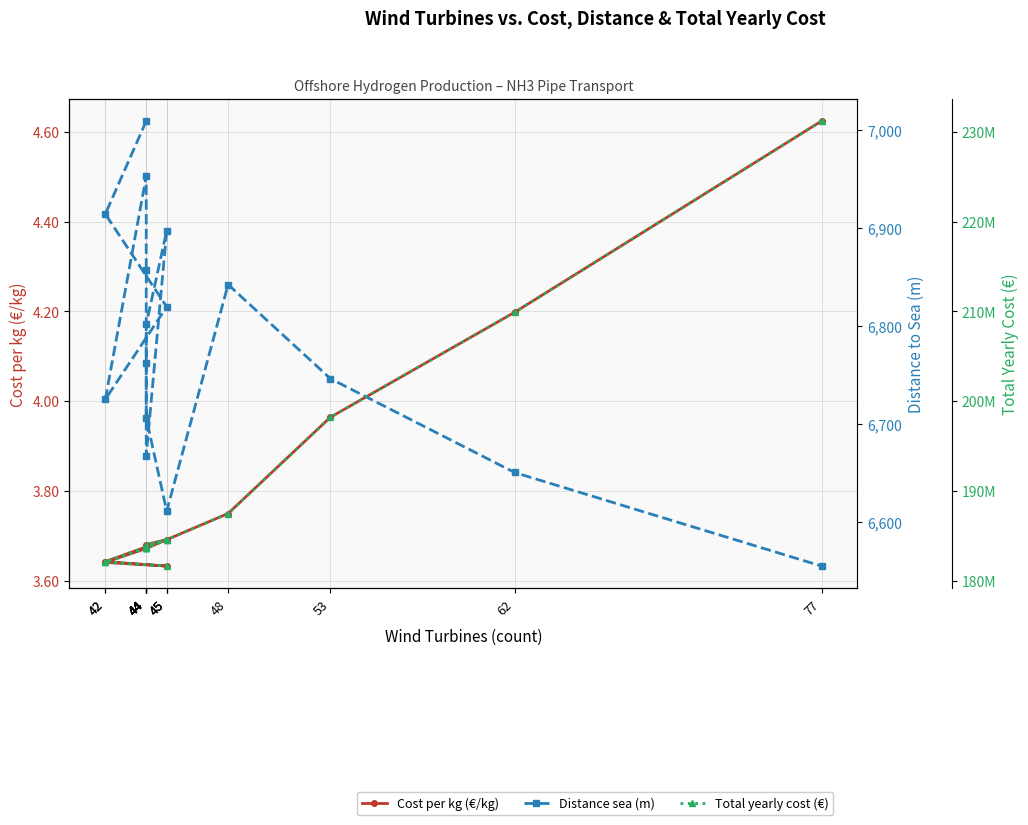

Is the value of Distance sea (m) at 44 greater than the value of Cost per kg (€/kg) at 48?

Yes